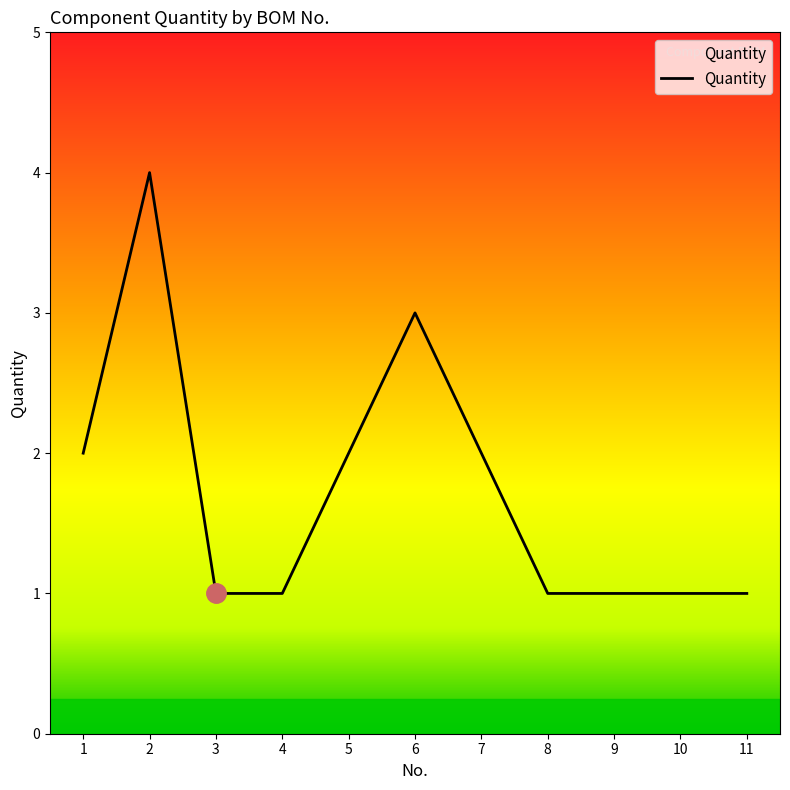

Which label corresponds to the largest value in the chart?

2